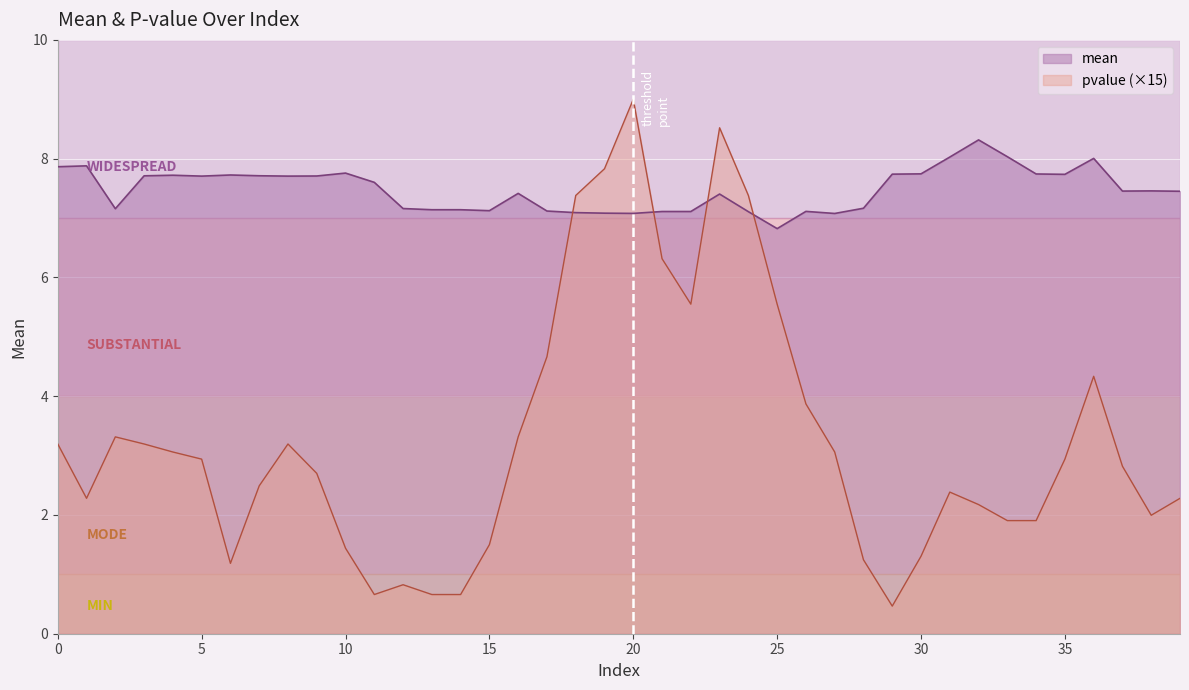

True or false: mean has more than 0 interior local peaks.

True